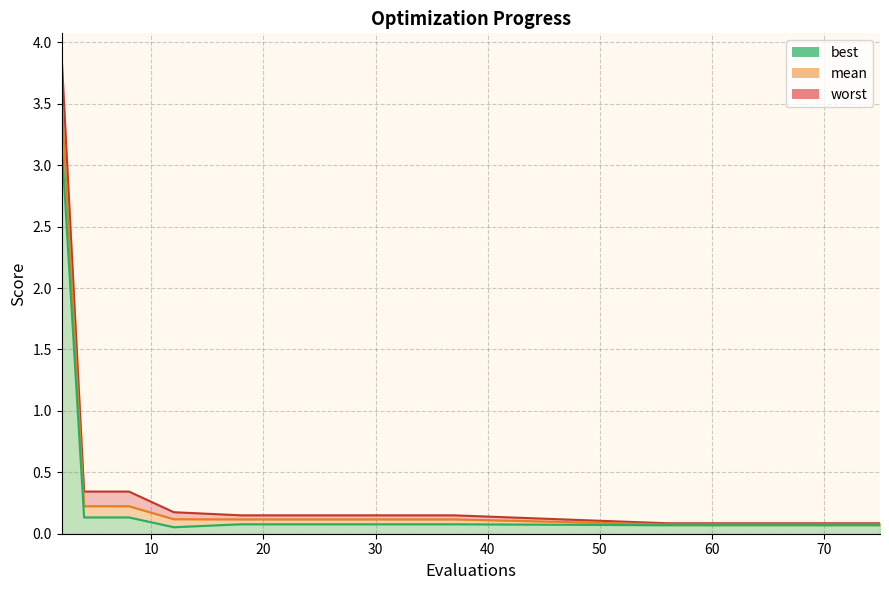

Reading right to left, list all the values displayed in this chart.

mean: 0.1	0.1	0.1	0.1	0.1	0.1	0.1	0.1	0.1	0.2	0.2	0.2	3.5
best: 0.1	0.1	0.1	0.1	0.1	0.1	0.1	0.1	0.1	0.1	0.1	0.1	3.2
worst: 0.1	0.1	0.1	0.1	0.1	0.1	0.1	0.1	0.2	0.3	0.3	0.3	3.9